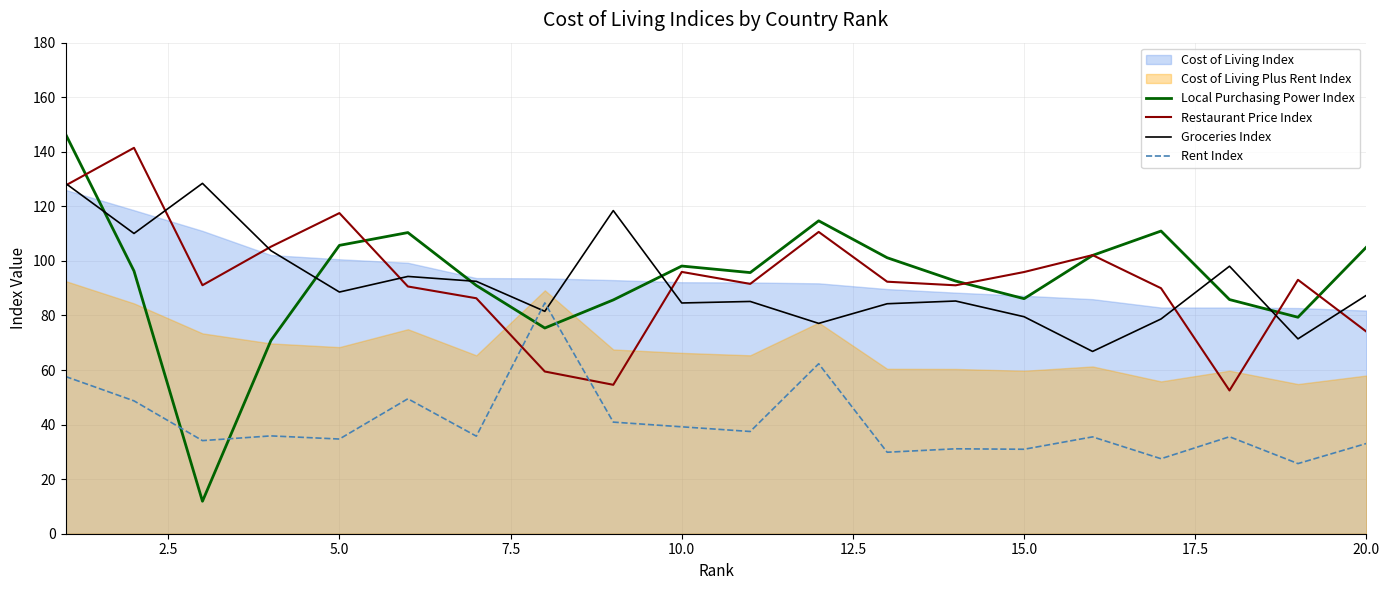

In Rent Index, how many points are higher than both neighbors (excluding endpoints)?

7